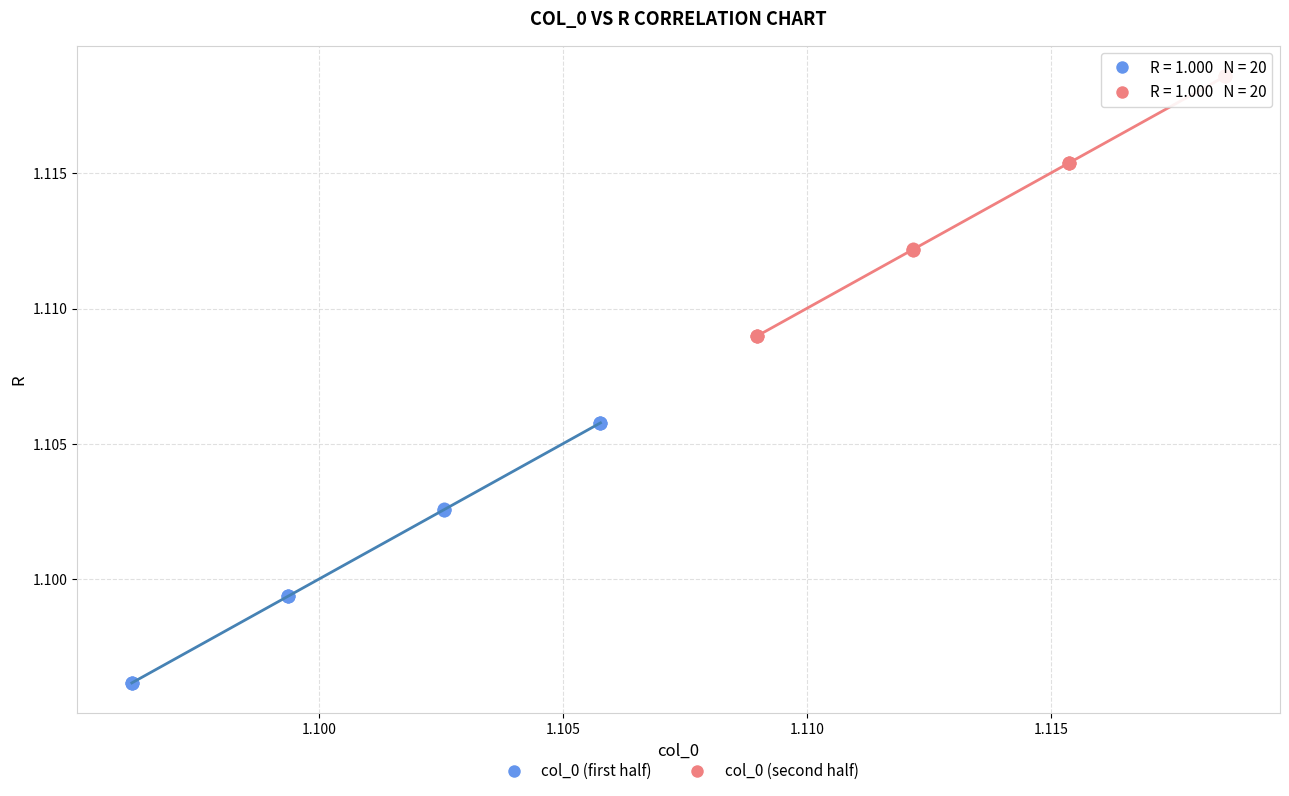

Which series reaches the minimum Y coordinate?

col_0 (first half)